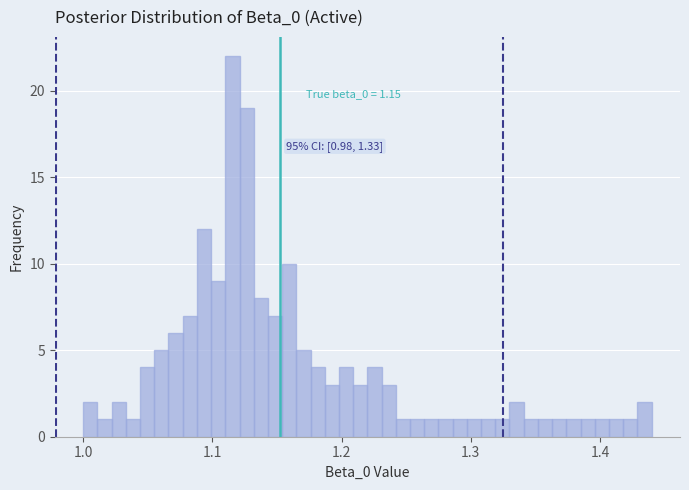

Around what value on the x-axis is the tallest bar? Give the approximate position of its centre, as read against the axis.

1.12